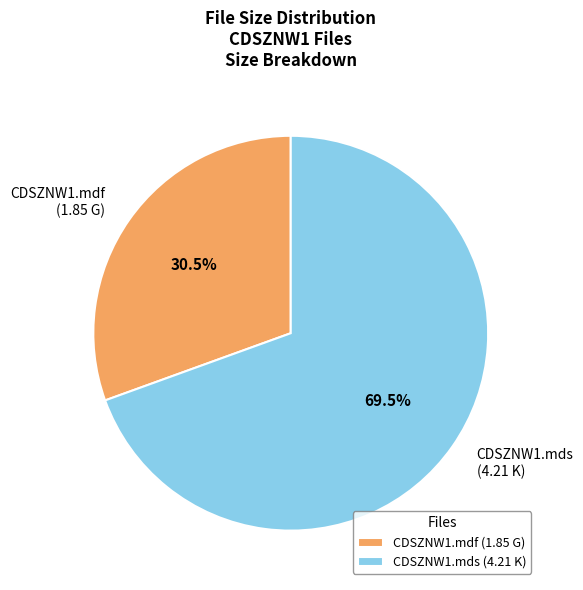

To the nearest percent, what is the difference between the CDSZNW1.mdf and CDSZNW1.mds slice percentages?

39%